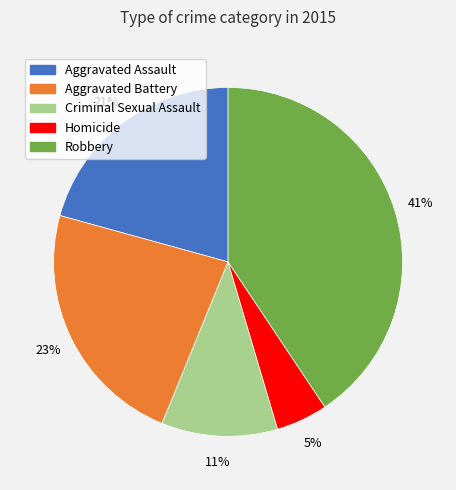

How many slices are in this pie chart?

5